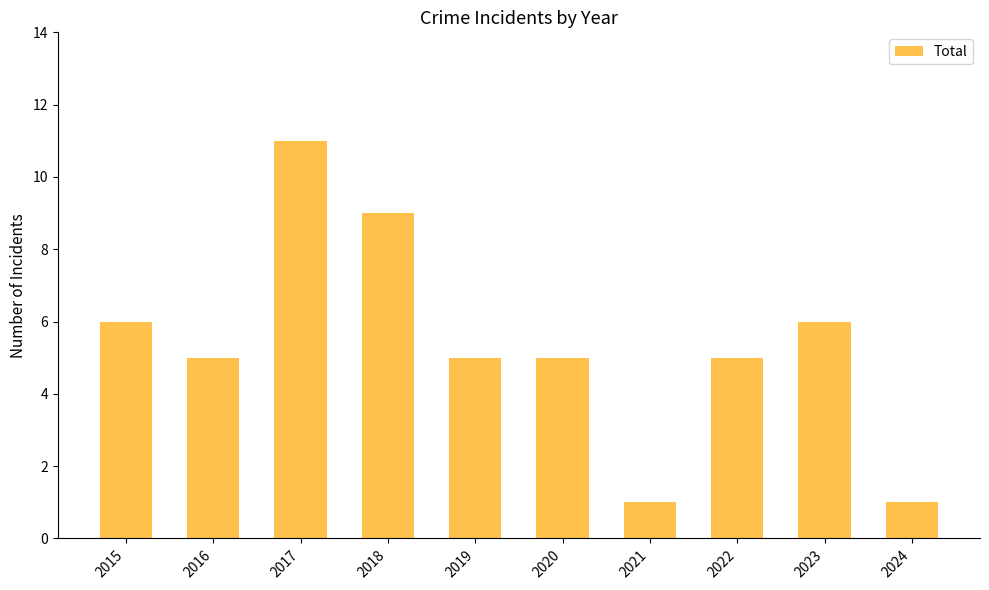

What is the difference between the values at 2019 and 2017?

6